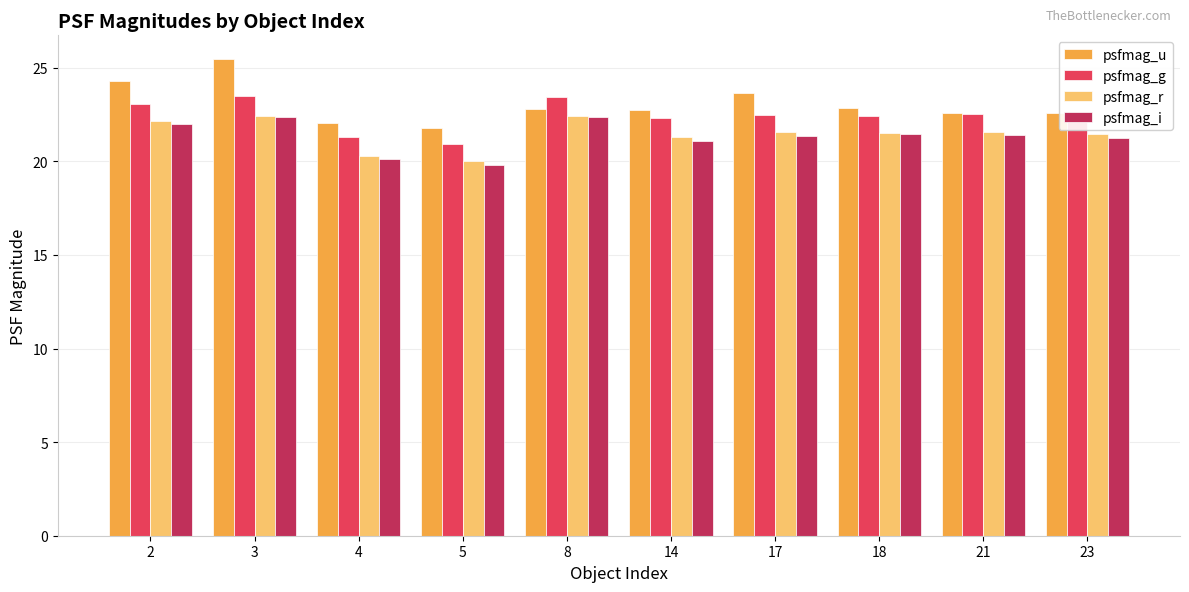

What is the difference between the psfmag_u values at 4 and 18?

0.8